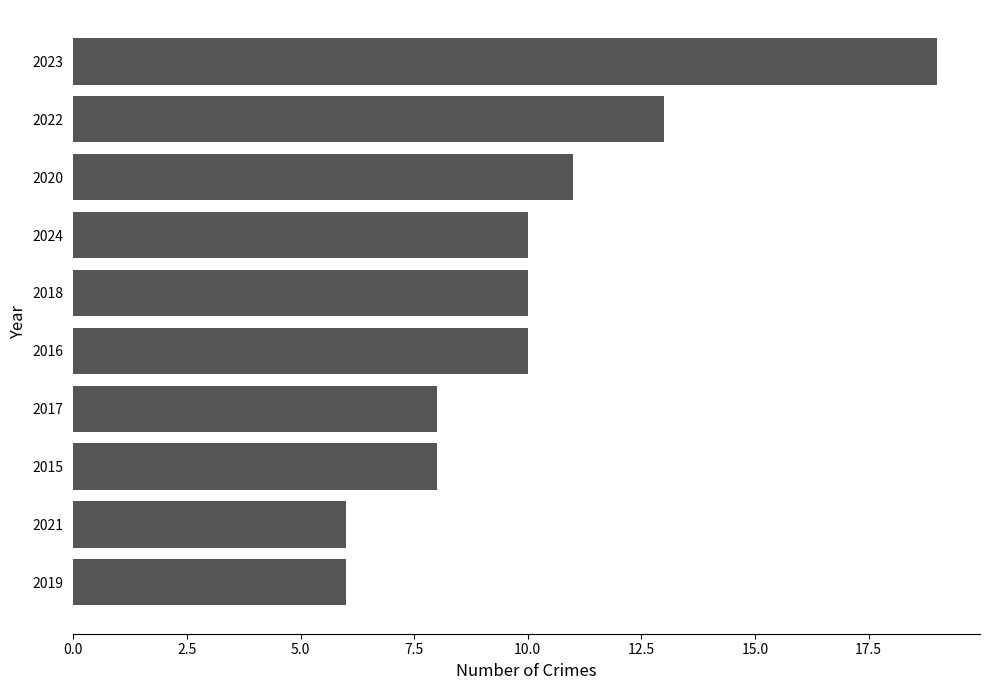

What is the difference between the maximum and minimum values?

13